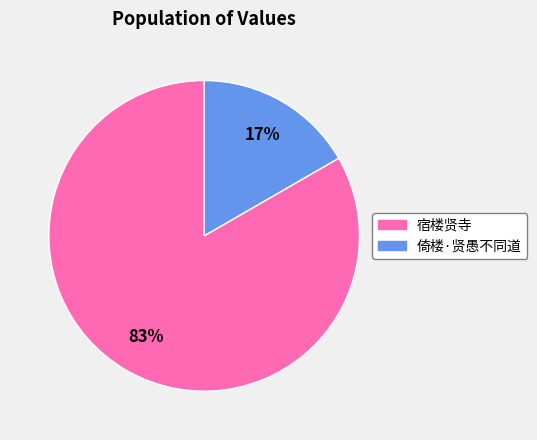

Rank the categories by value from lowest to highest.

倚楼·贤愚不同道, 宿楼贤寺